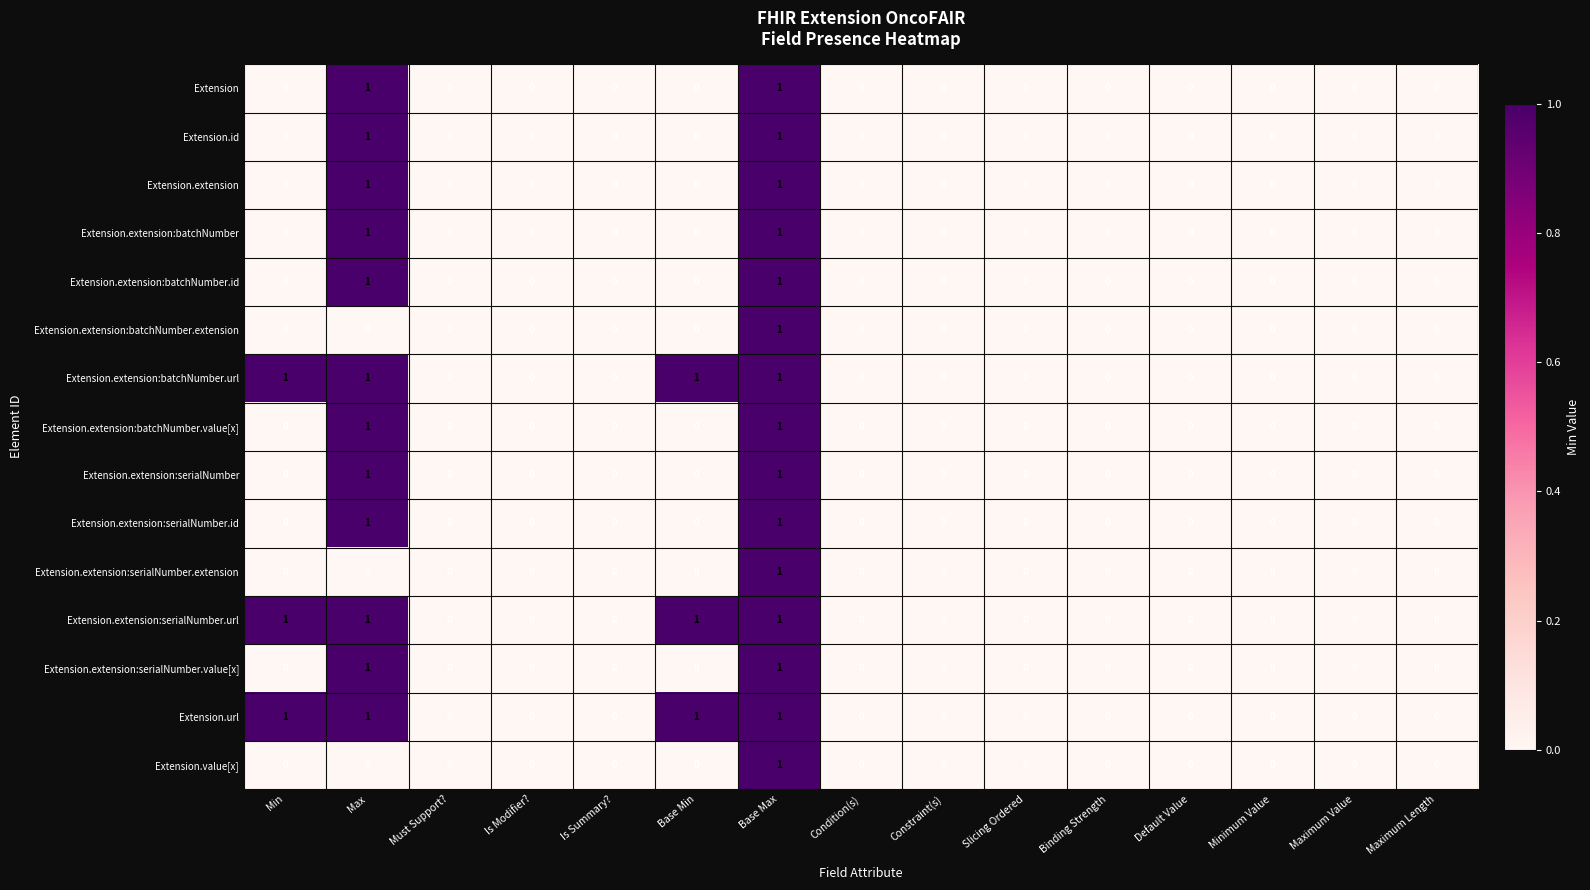

What is the total value across all series at Max?

12